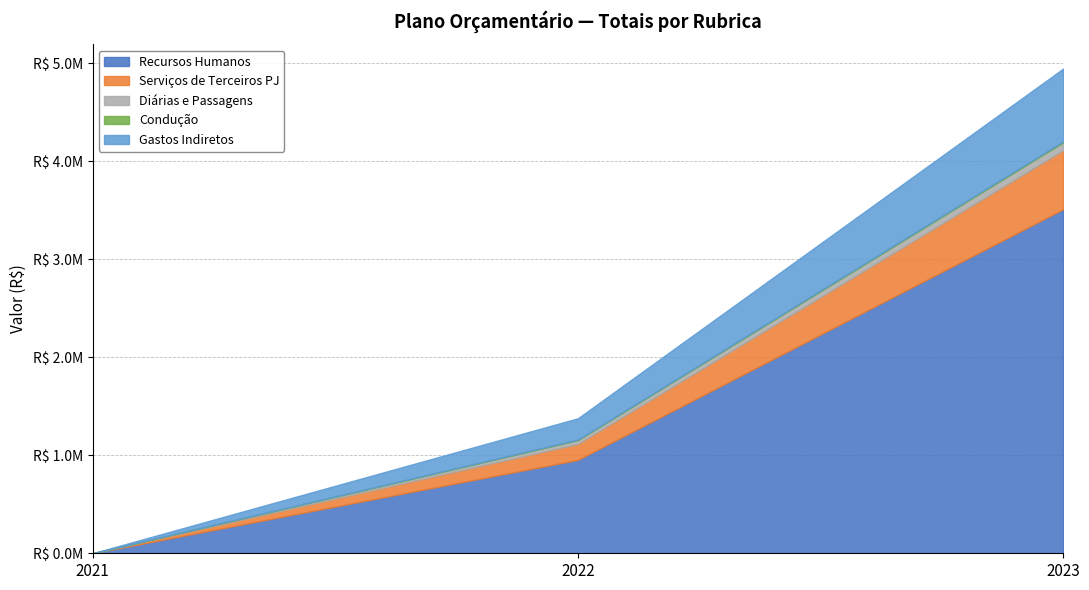

Where is Recursos Humanos nearest to the value 1755384?

2022